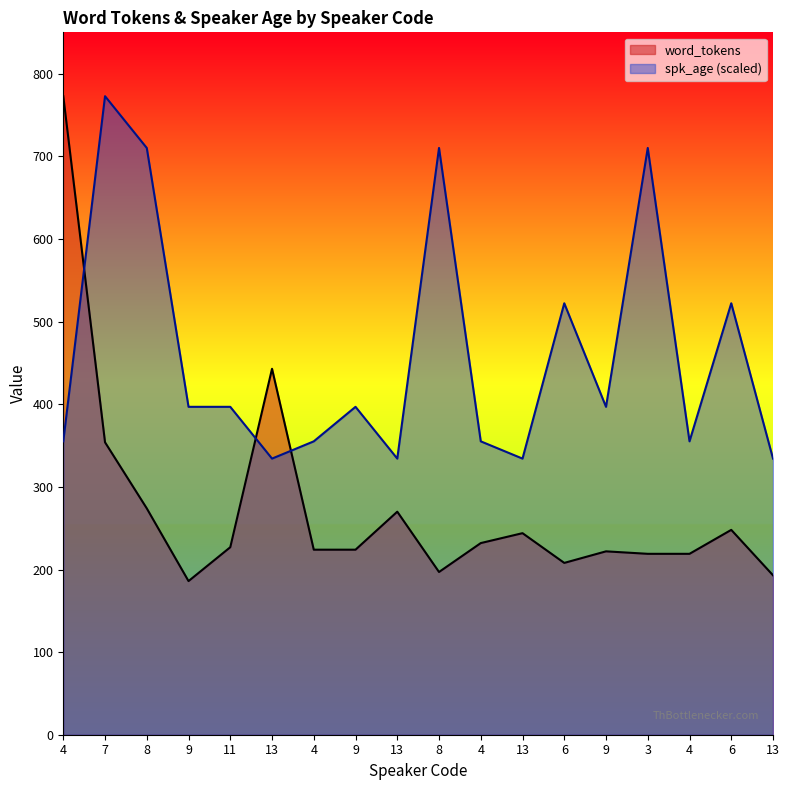

Reading right to left, what are all the values shown in this chart?

word_tokens: 193.0	248.0	219.0	219.0	222.0	208.0	244.0	232.0	197.0	270.0	224.0	224.0	443.0	227.0	186.0	274.0	354.0	773.0
spk_age: 334.3	522.3	355.2	710.3	396.9	522.3	334.3	355.2	710.3	334.3	396.9	355.2	334.3	396.9	396.9	710.3	773.0	355.2